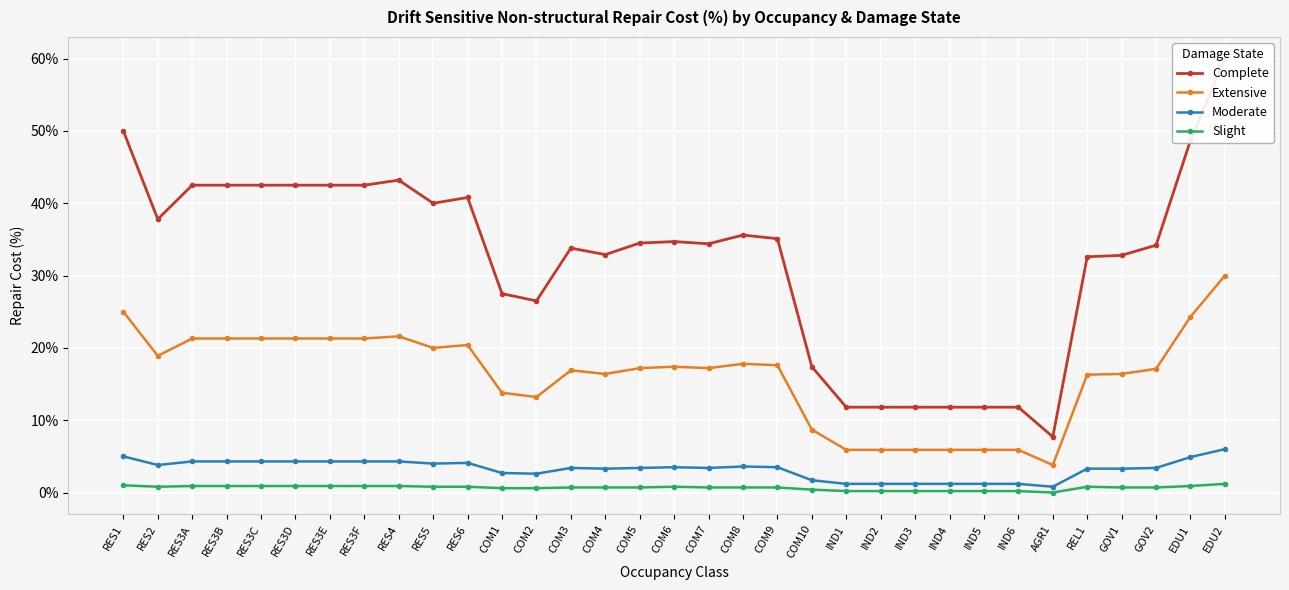

Between IND5 and GOV2, which series saw the biggest shift?

Complete